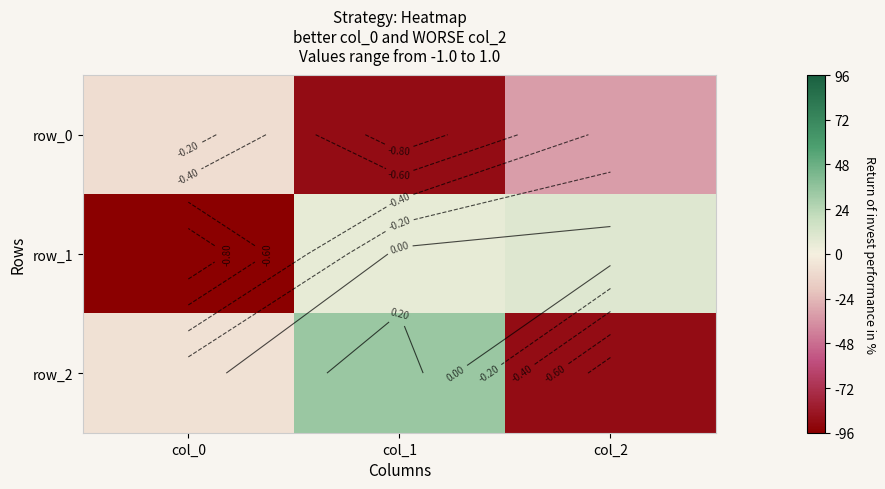

How many values in the row_2 series are below 0?

2